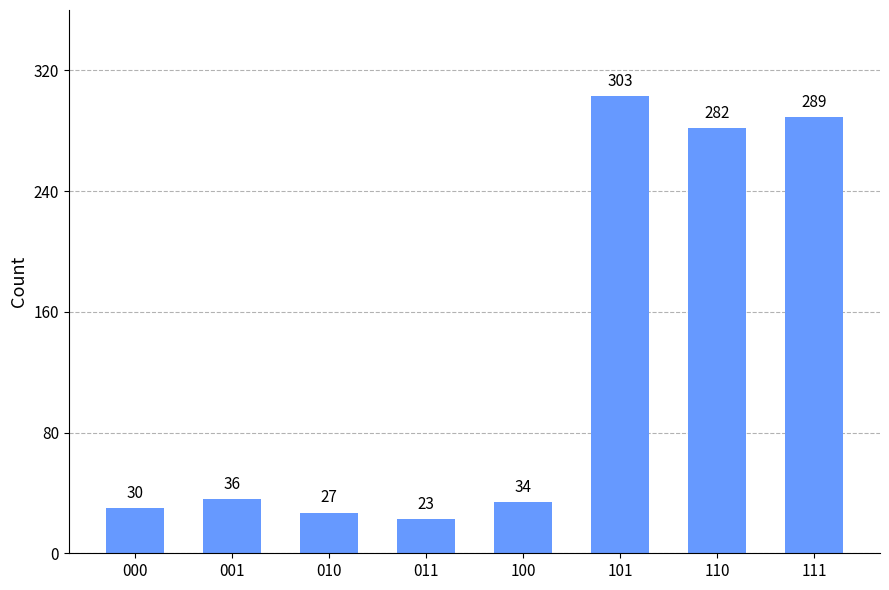

How many series are shown in this chart?

1